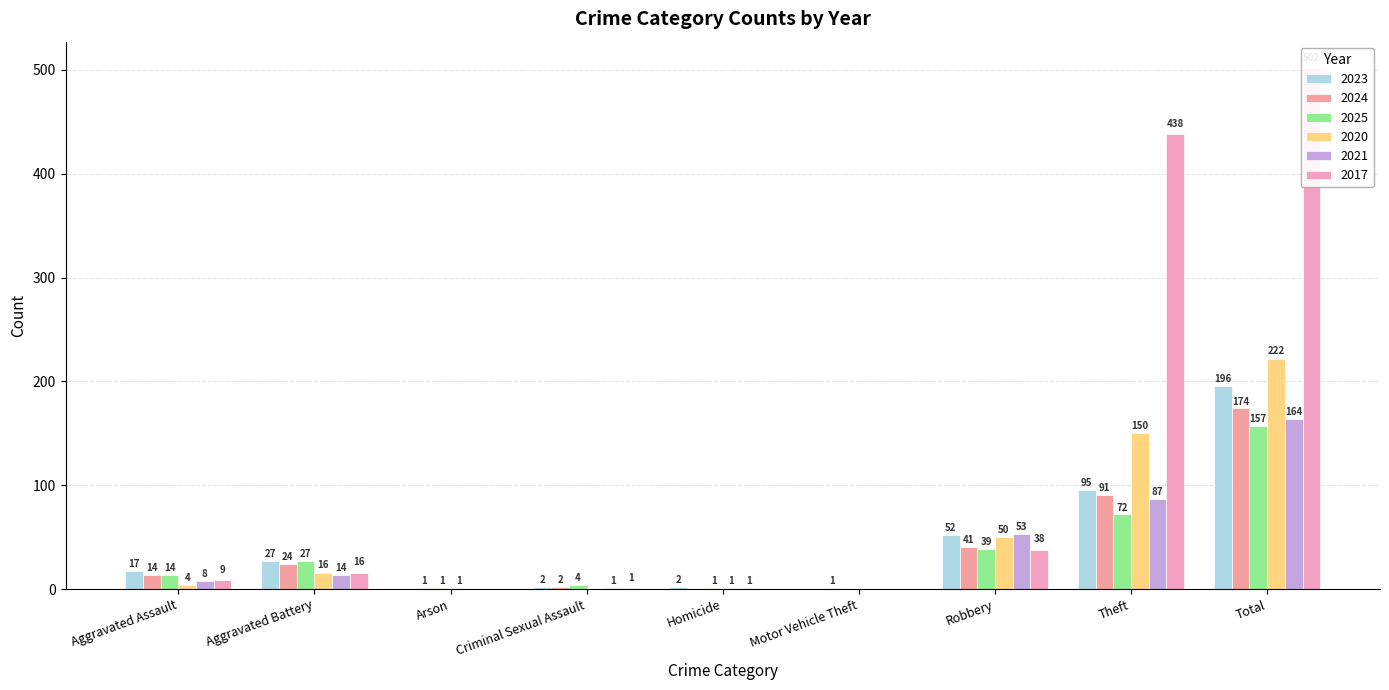

At Arson, list the series in order from smallest to largest.

2023, 2021, 2017, 2024, 2025, 2020